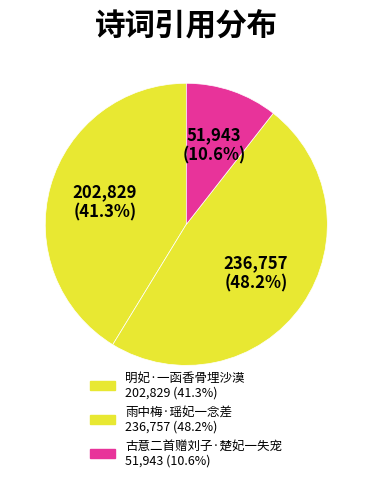

How many slices are in this pie chart?

3